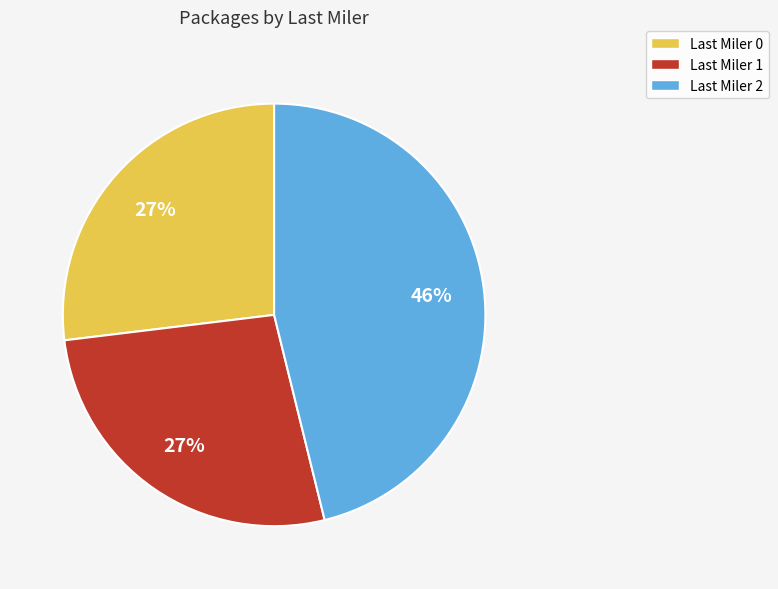

What is the largest slice in the pie chart?

Last Miler 2